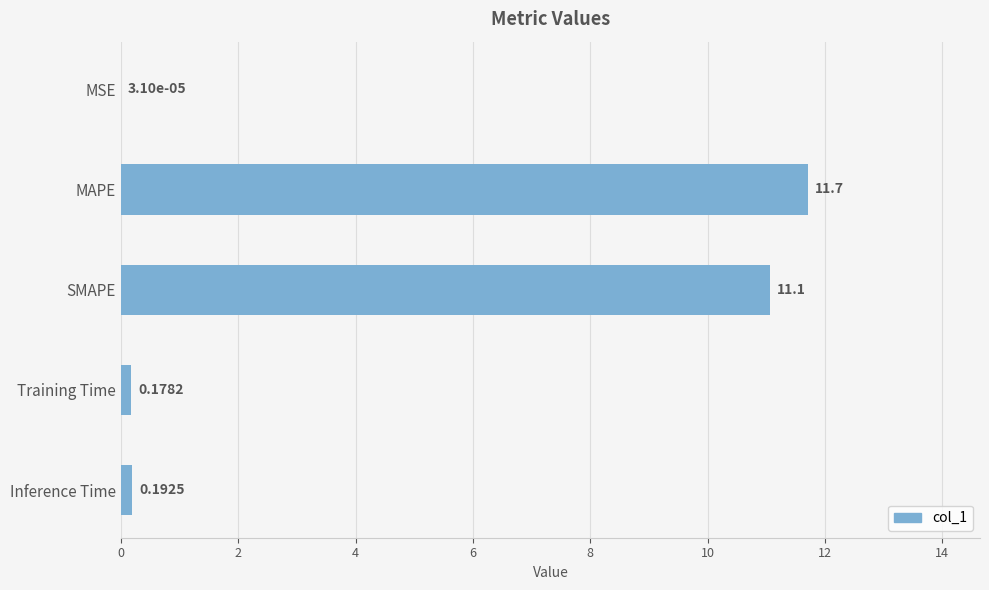

How many distinct data groups are displayed?

1